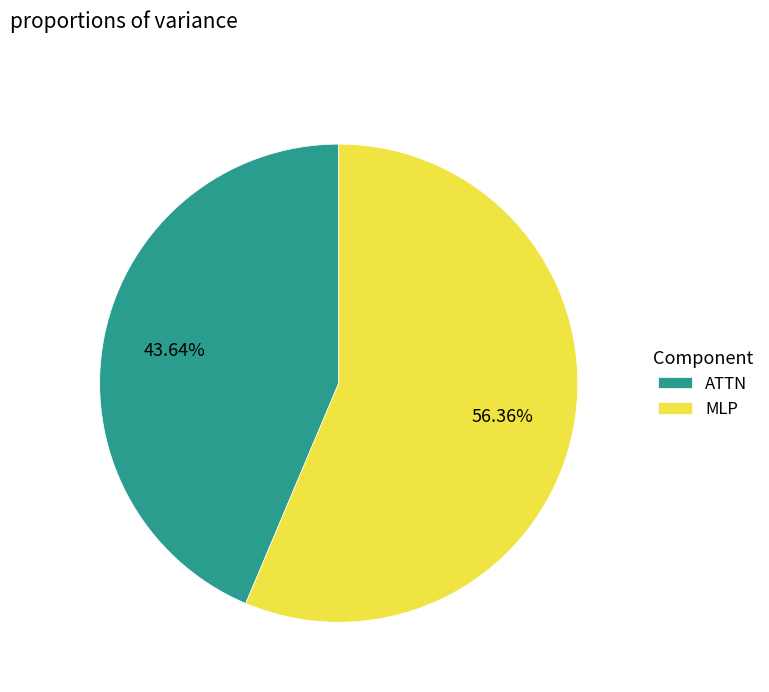

Rank the categories by value from highest to lowest.

MLP, ATTN